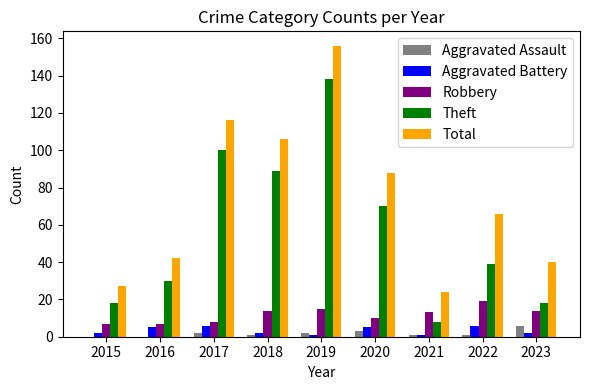

The value of Aggravated Assault at 2023 is 6. True or false?

True